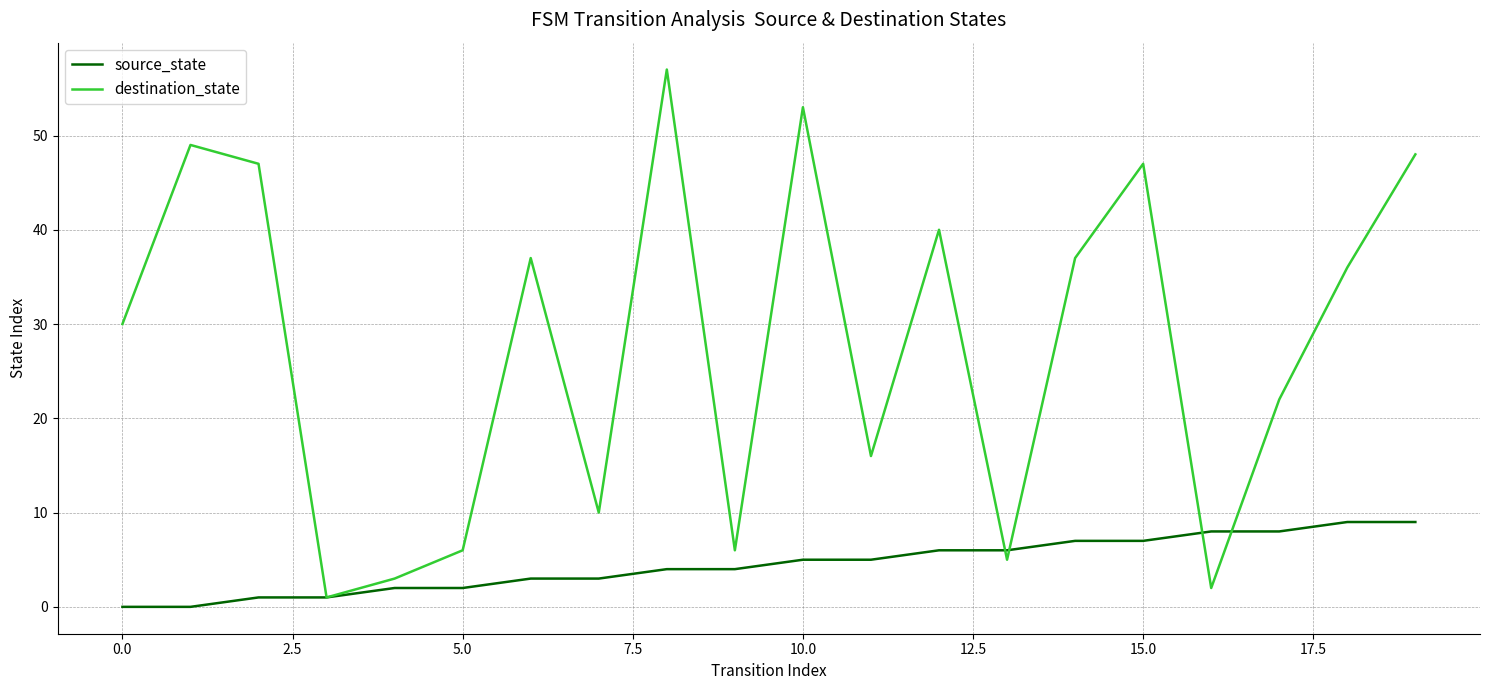

What is the greatest value displayed?

57